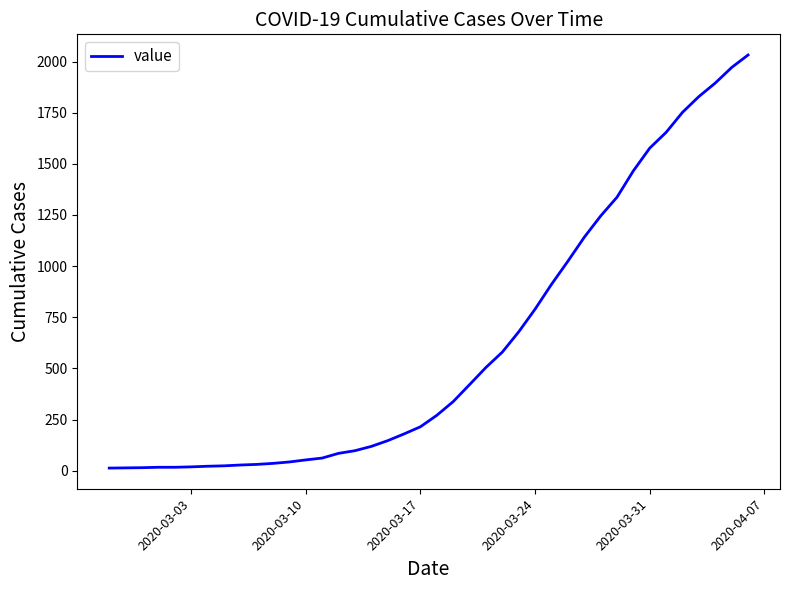

What is the greatest value displayed?

2032